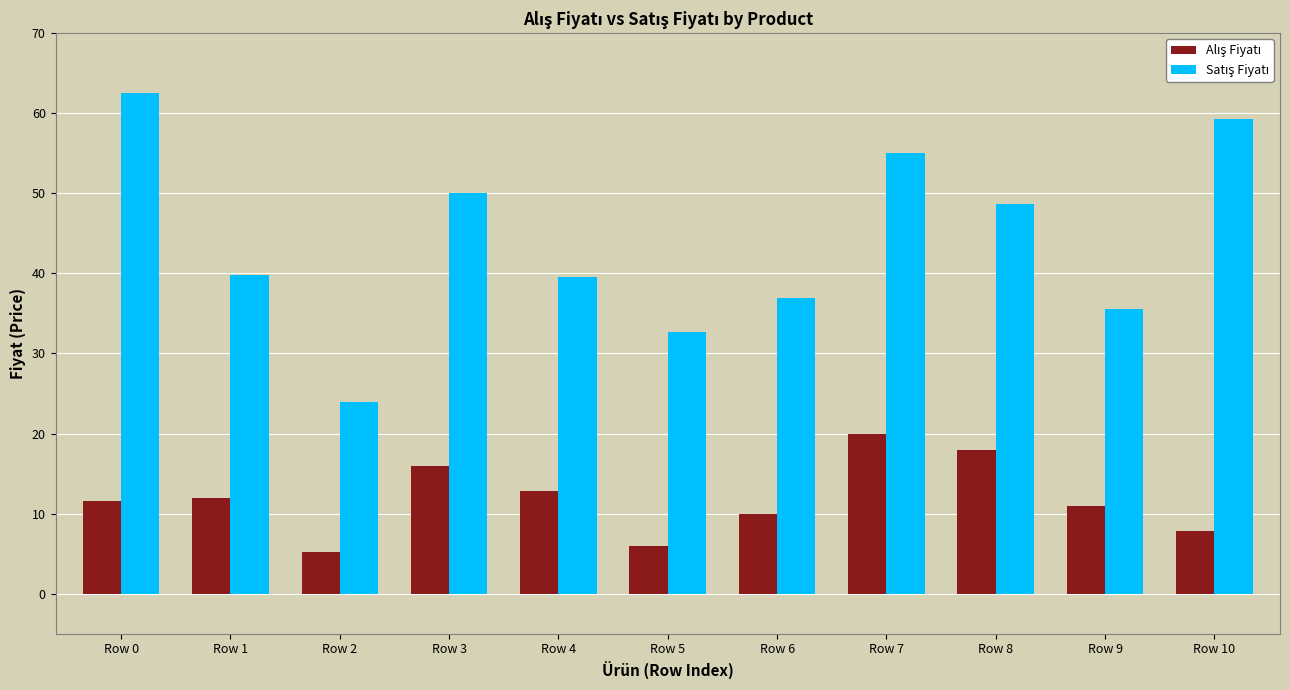

At which category does the chart reach its peak across all series?

Row 0